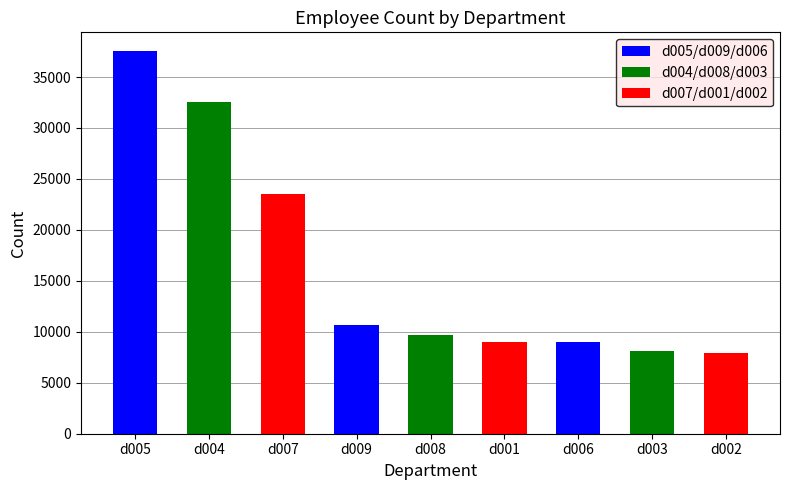

What is the difference between the values at d004 and d009?

21915